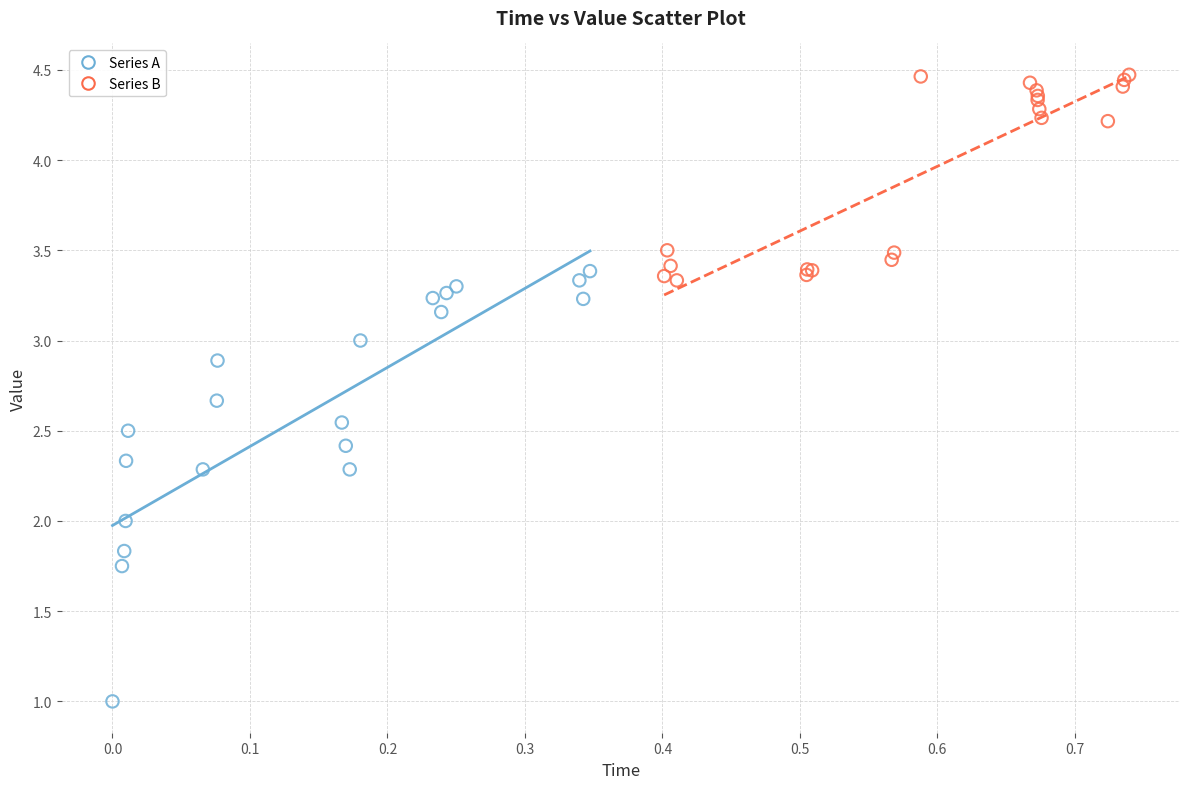

Which series has the widest spread of Y values?

Series A